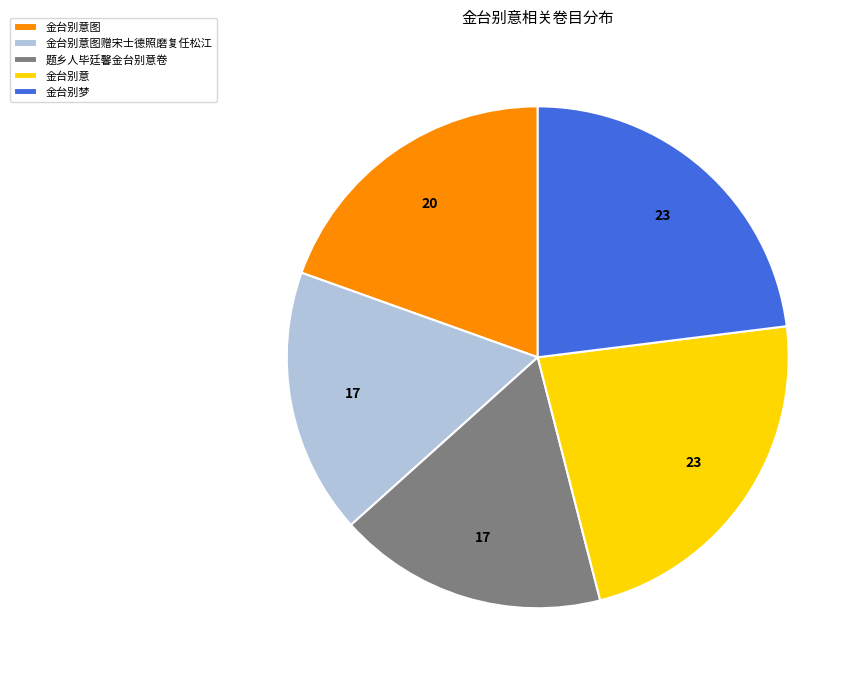

Is there a majority slice in this chart?

No